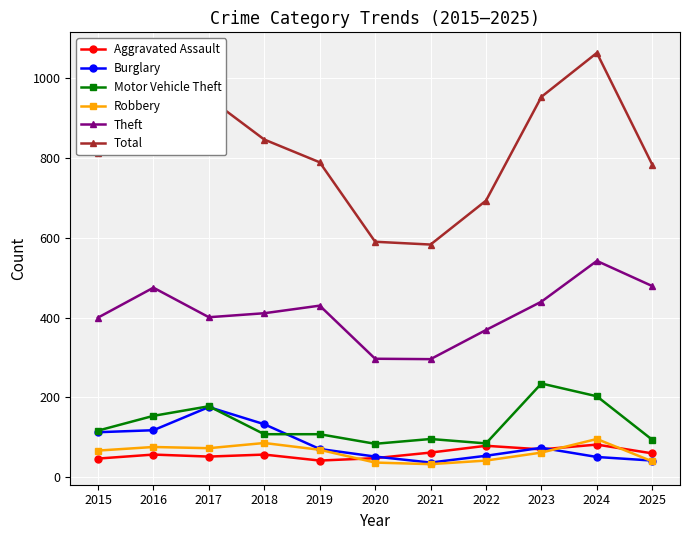

At which category is the sum across all series the highest?

2024